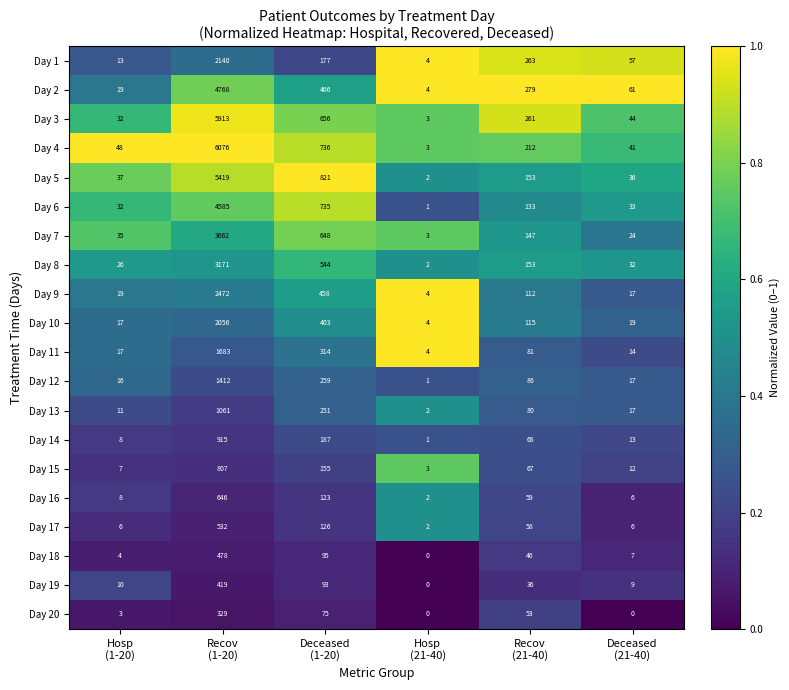

What is the lowest value of the Day 4 series?

3